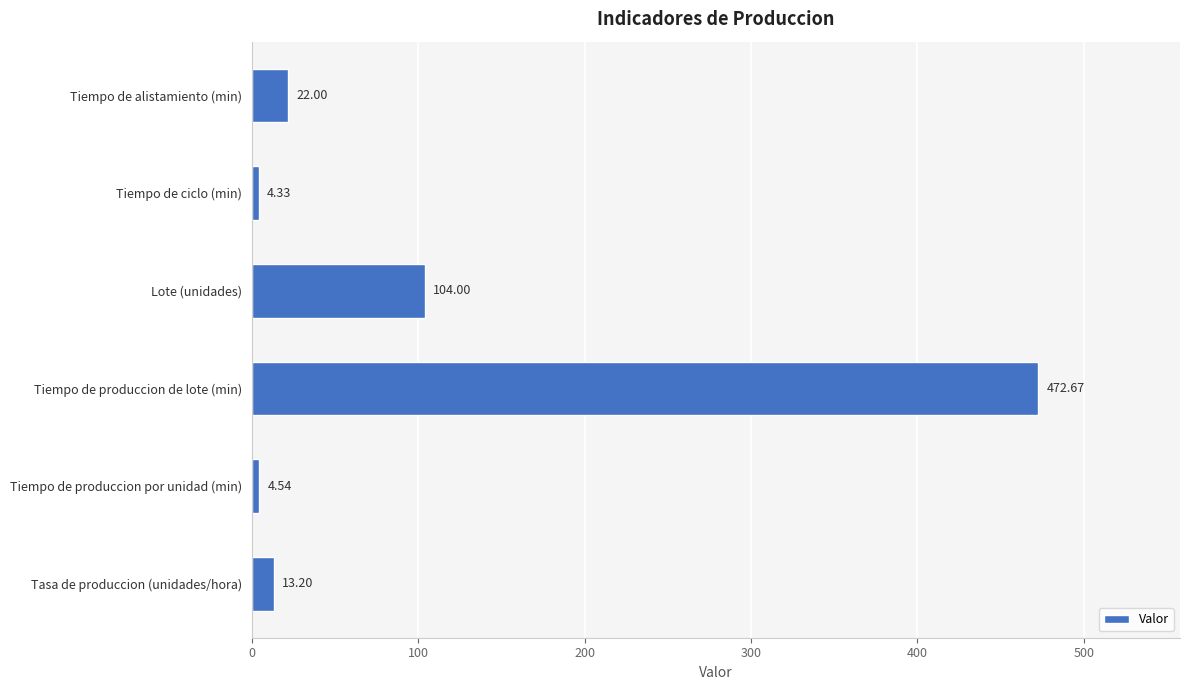

What is the difference between the maximum and second lowest values?

468.1